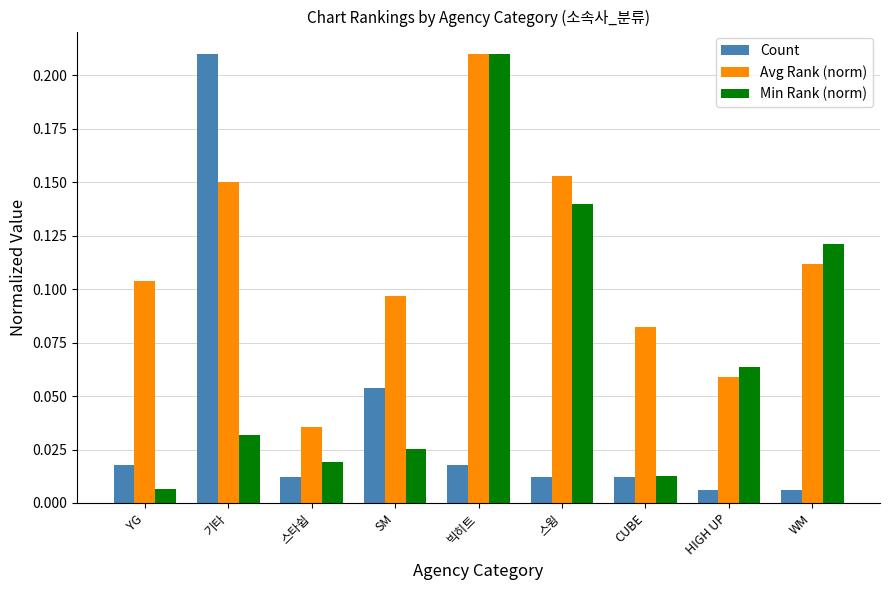

Which category has the highest value in the Min Rank (norm) series?

빅히트